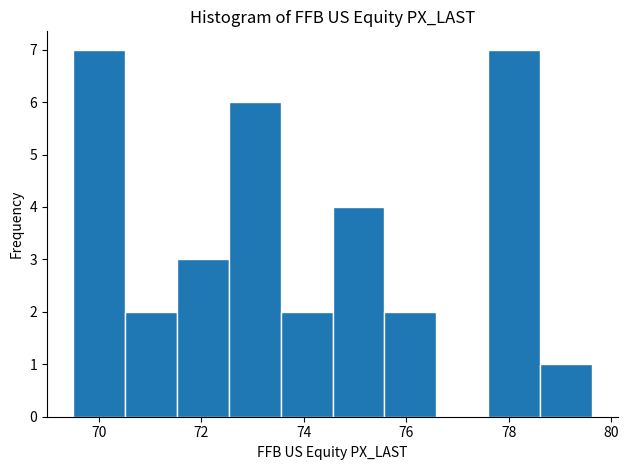

Reading left to right, transcribe this chart: for each bar, give the range it covers on the x-axis and its height. Neither the bar edges nor the heights are printed on the chart, so give them approximately, as read against the axes.

69.6 to 70.6: 7
70.6 to 71.6: 2
71.6 to 72.6: 3
72.6 to 73.6: 6
73.6 to 74.6: 2
74.6 to 75.6: 4
75.6 to 76.6: 2
76.6 to 77.6: 0
77.6 to 78.6: 7
78.6 to 79.6: 1